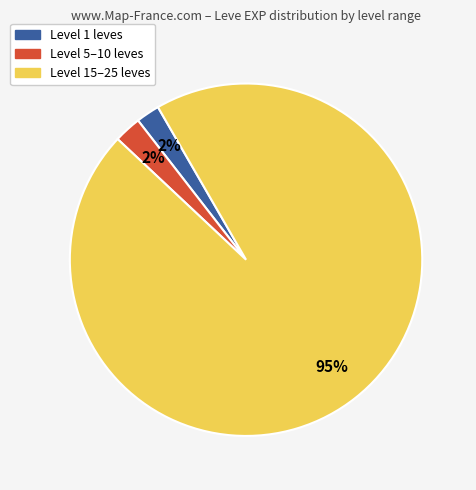

Does any single category account for the majority?

Yes